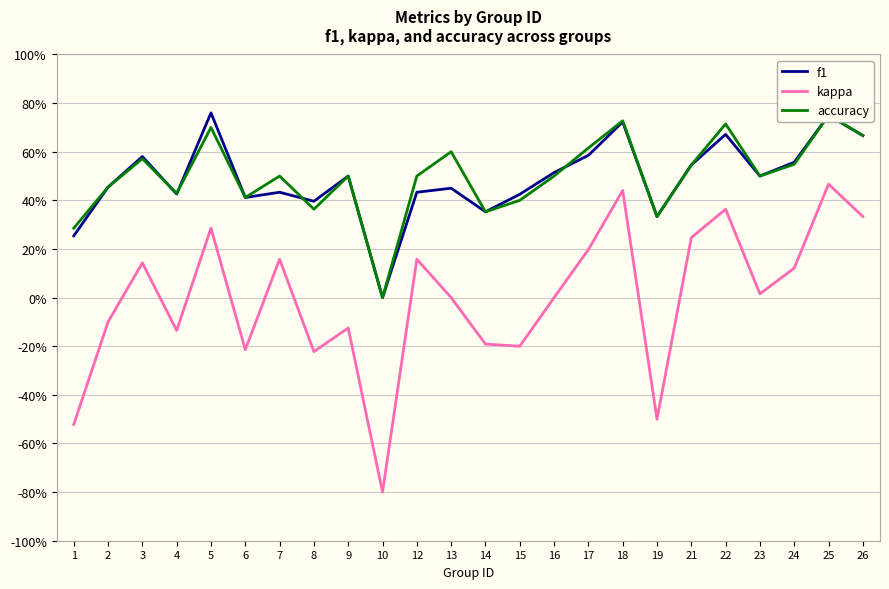

How many values in the kappa series exceed 0?

12